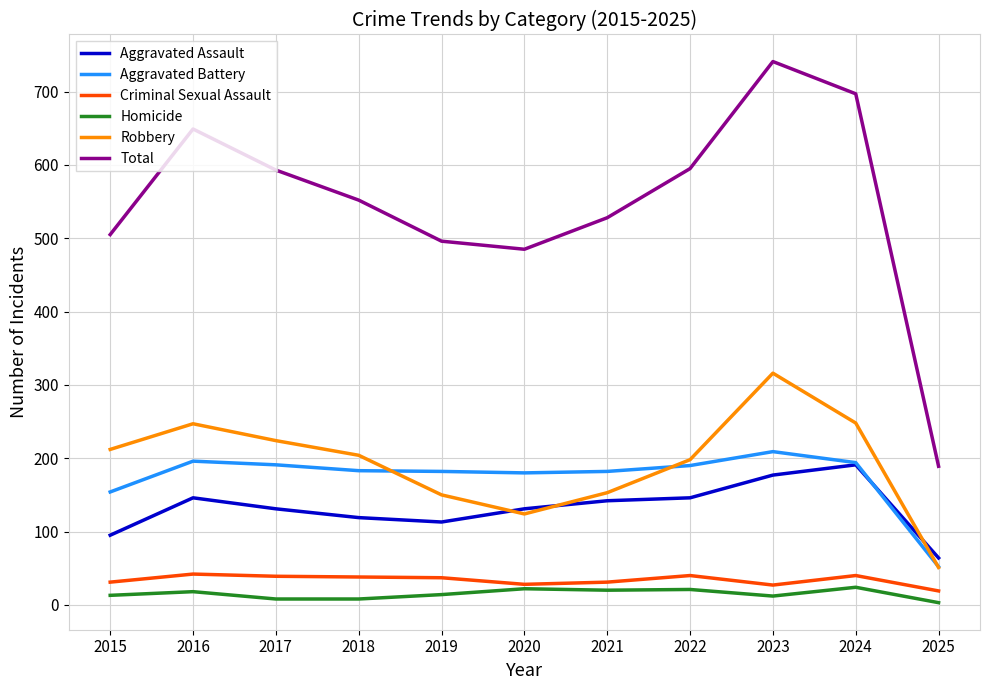

What value does the Total series have at 2017, to the nearest 100?

600